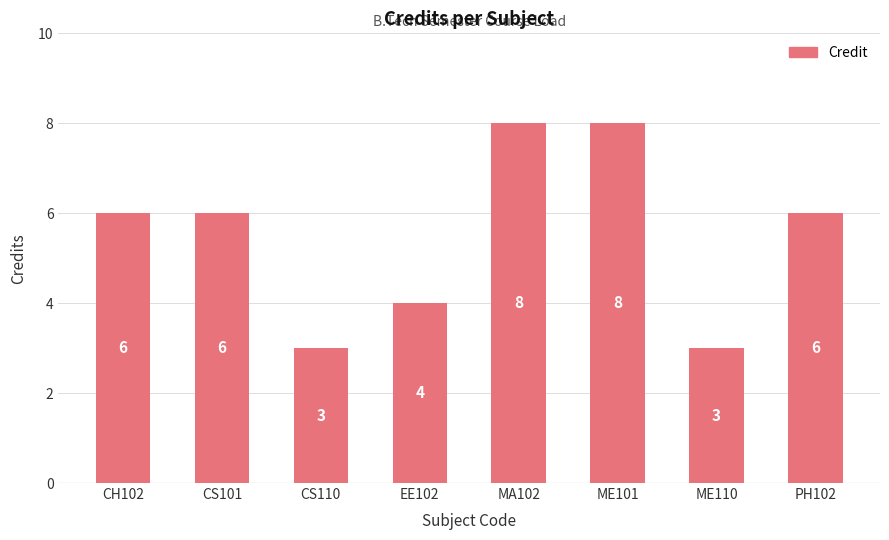

What is the approximate value at ME110?

3